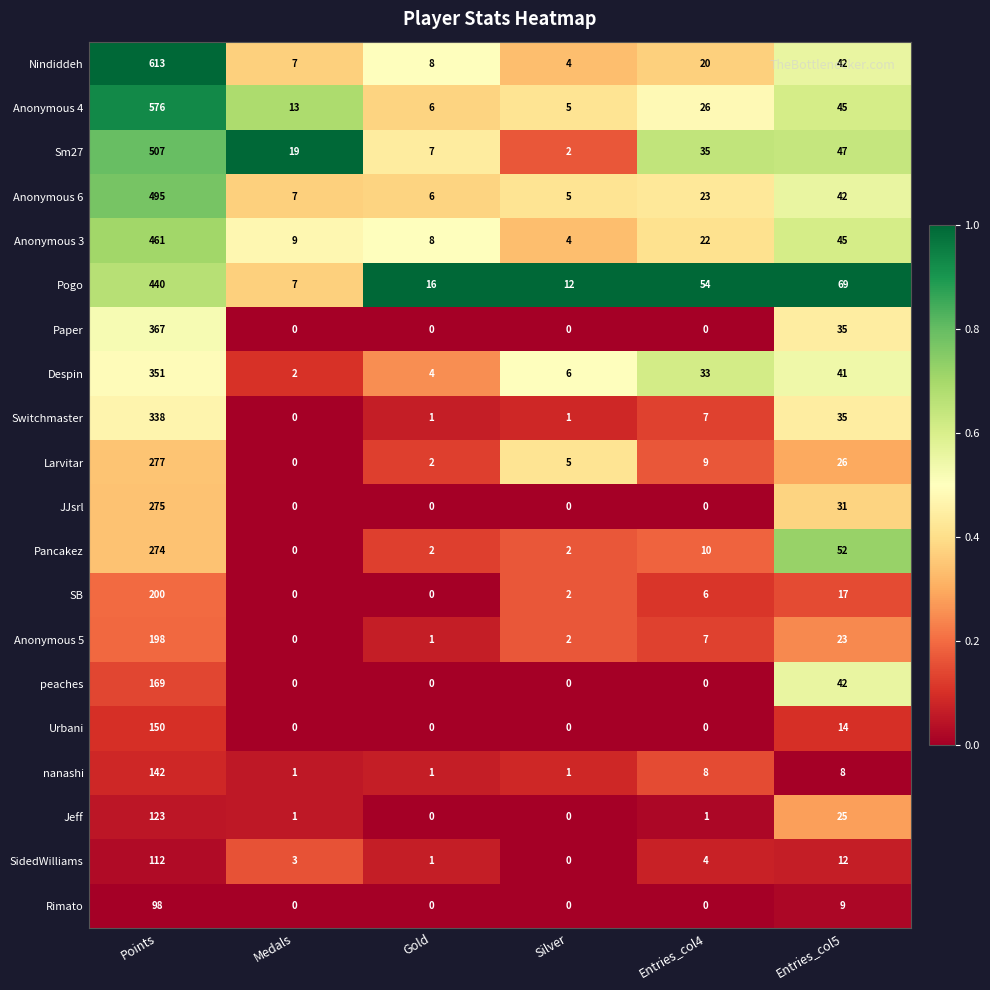

What is the difference between the highest and lowest values at Entries_col5?

61